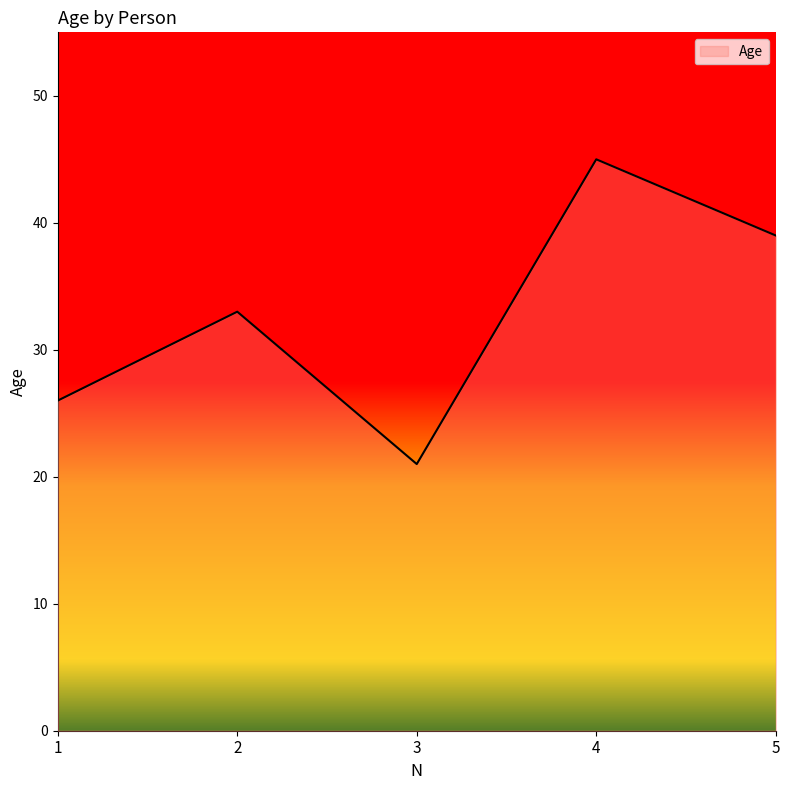

What is the ratio of the value at 5 to the value at 2?

1.2